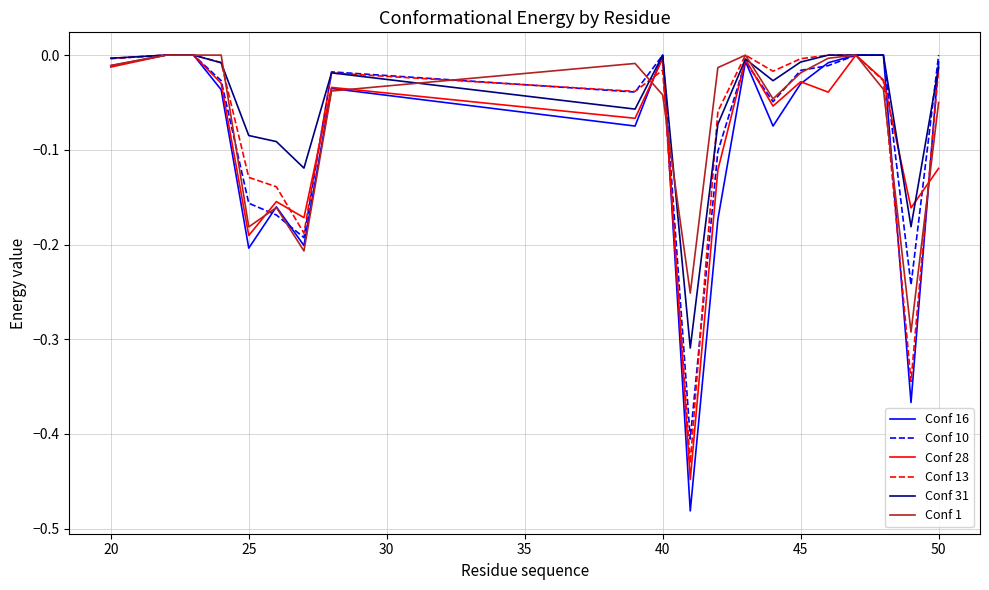

What is the difference between the maximum and minimum values in the Conf 10 series?

0.4